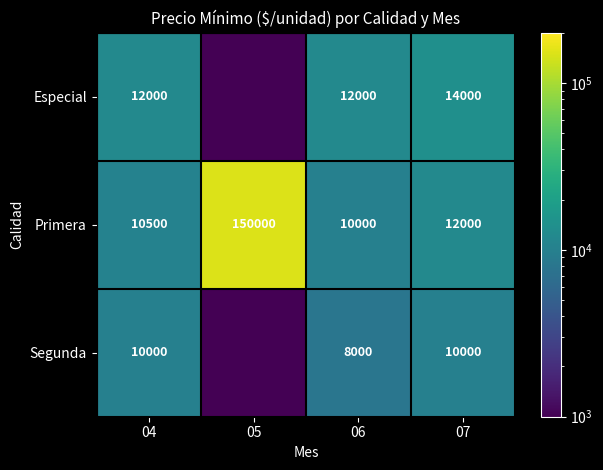

Is it true that Segunda equals 10000.0 at 07?

True